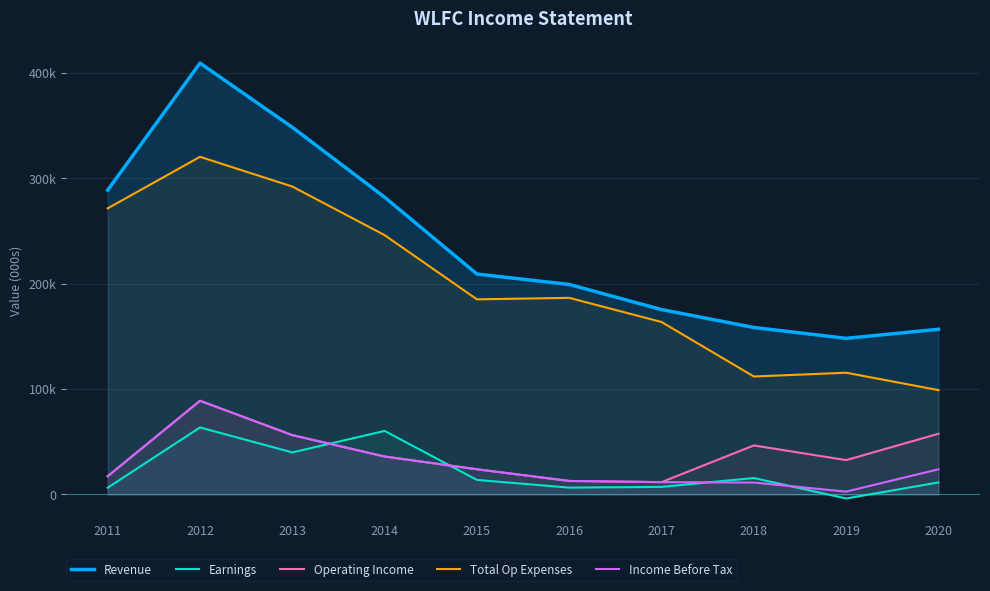

How many distinct data groups are displayed?

5